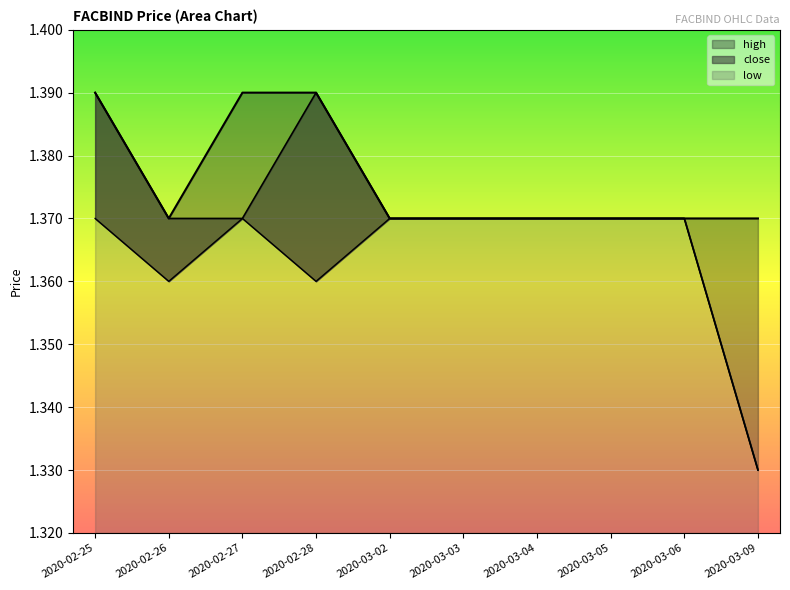

Which has a higher value, 2020-03-09 or 2020-03-04?

2020-03-09